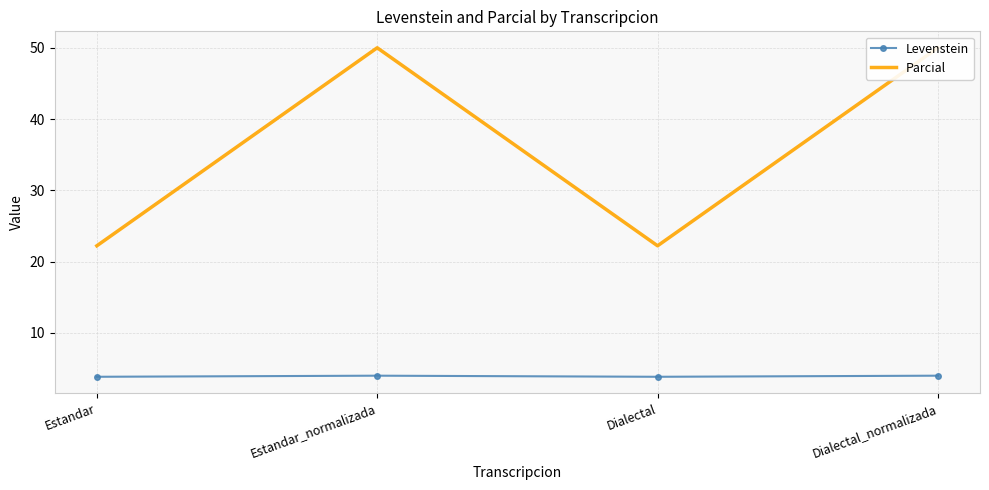

What position from the right is Estandar?

4